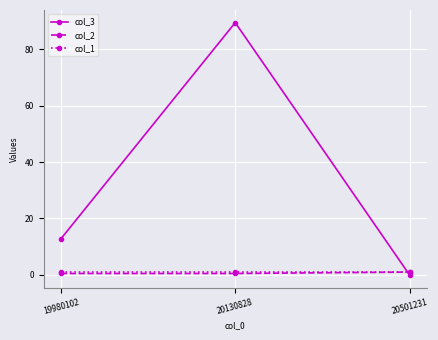

Which series has the largest range (max minus min)?

col_3